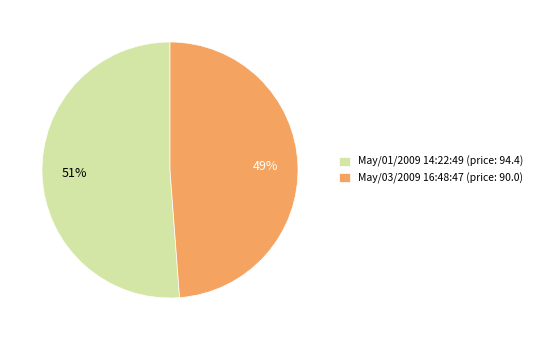

Combined, do May/01/2009 14:22:49 (price: 94.4) and May/03/2009 16:48:47 (price: 90.0) account for over 50%?

Yes